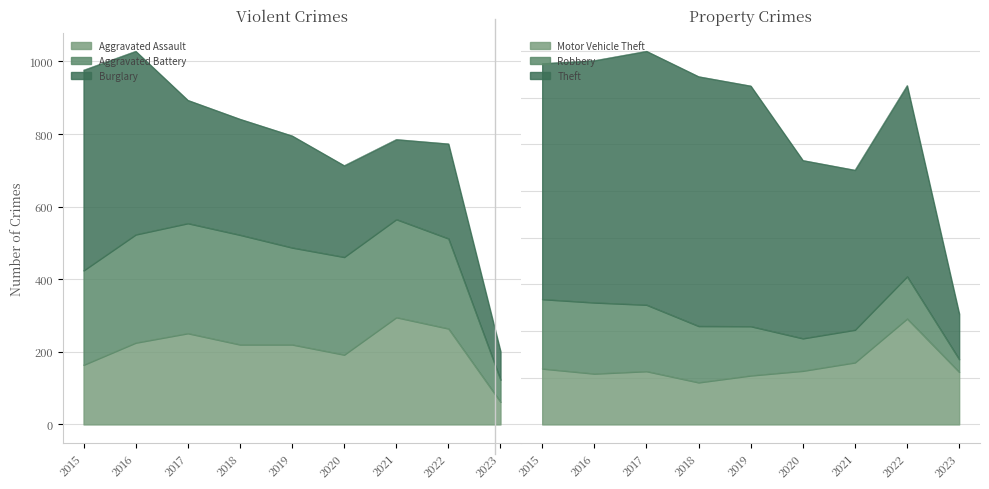

Is it true that Aggravated Battery equals 267 at 2019?

True